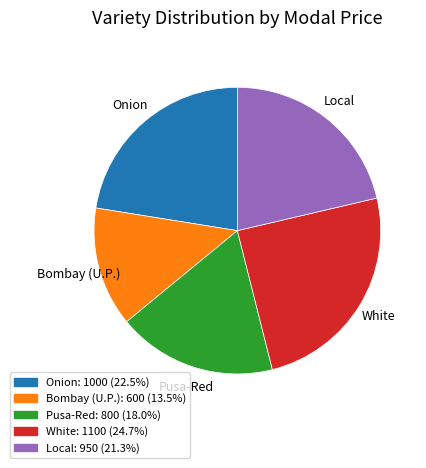

Rank the categories by value from lowest to highest.

Bombay (U.P.), Pusa-Red, Local, Onion, White